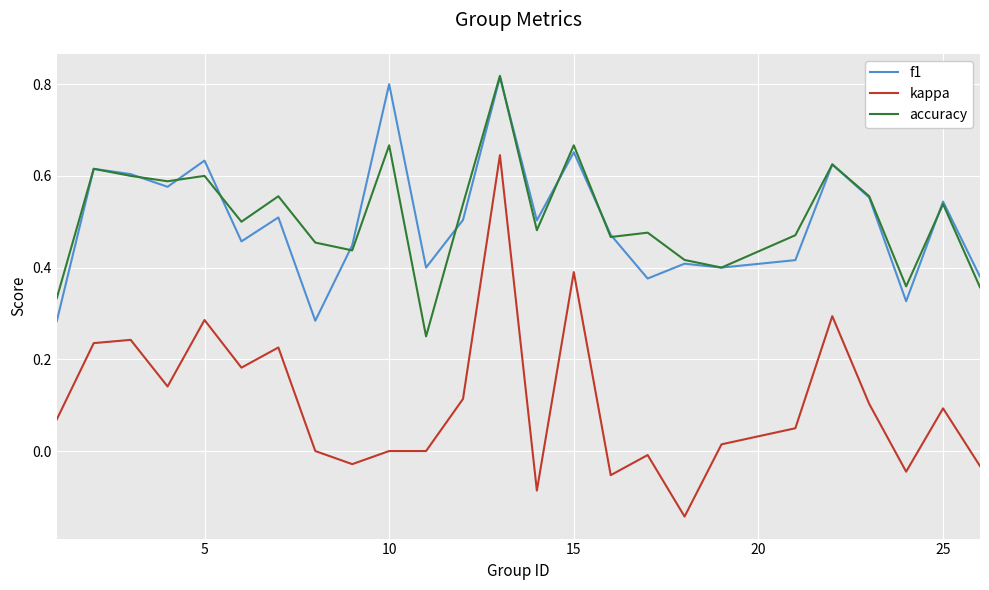

True or false: kappa and accuracy intersect in this chart.

False